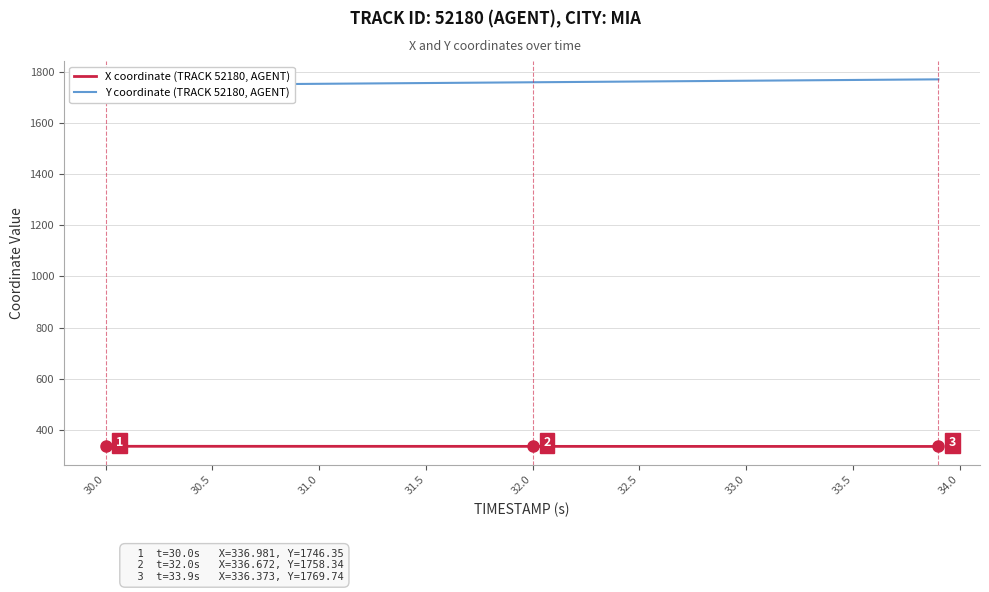

What is the approximate value of X coordinate (TRACK 52180, AGENT) at 33.0?

336.5